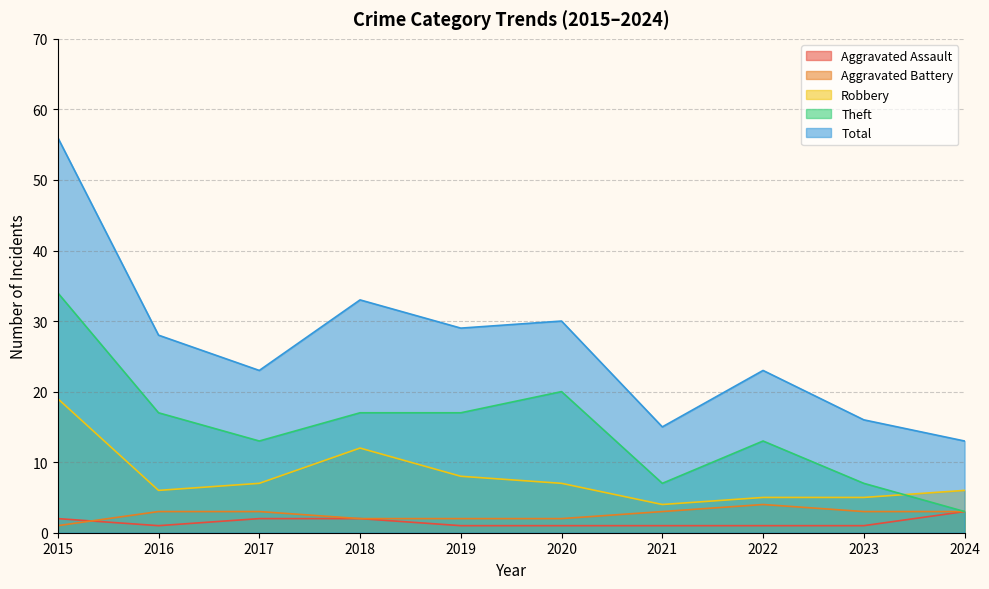

At which category is the sum across all series the highest?

2015